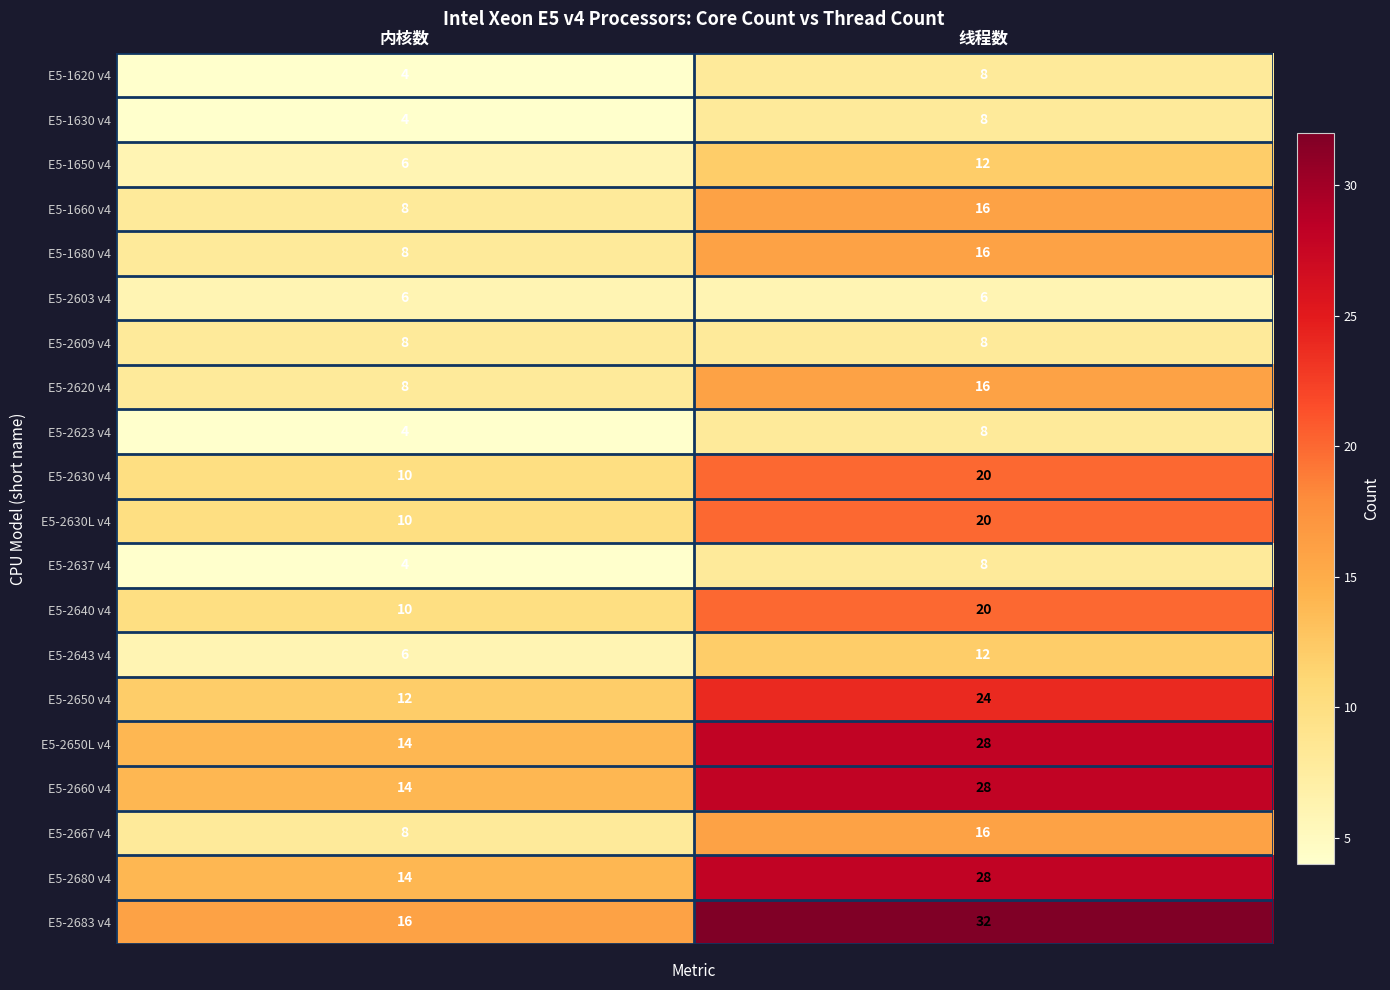

Count the number of categories in the chart.

2